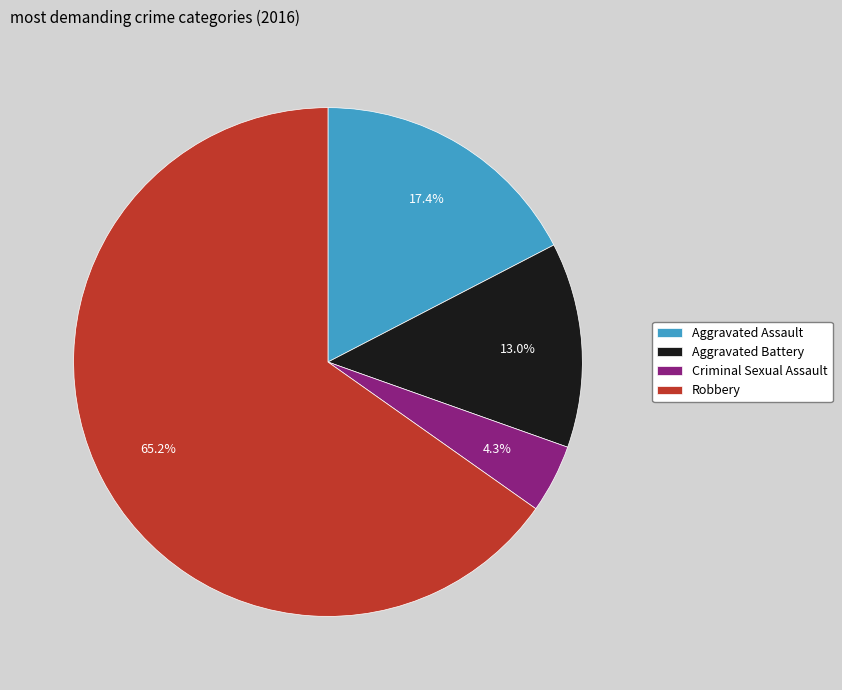

True or false: Aggravated Battery accounts for 1% of the total.

False